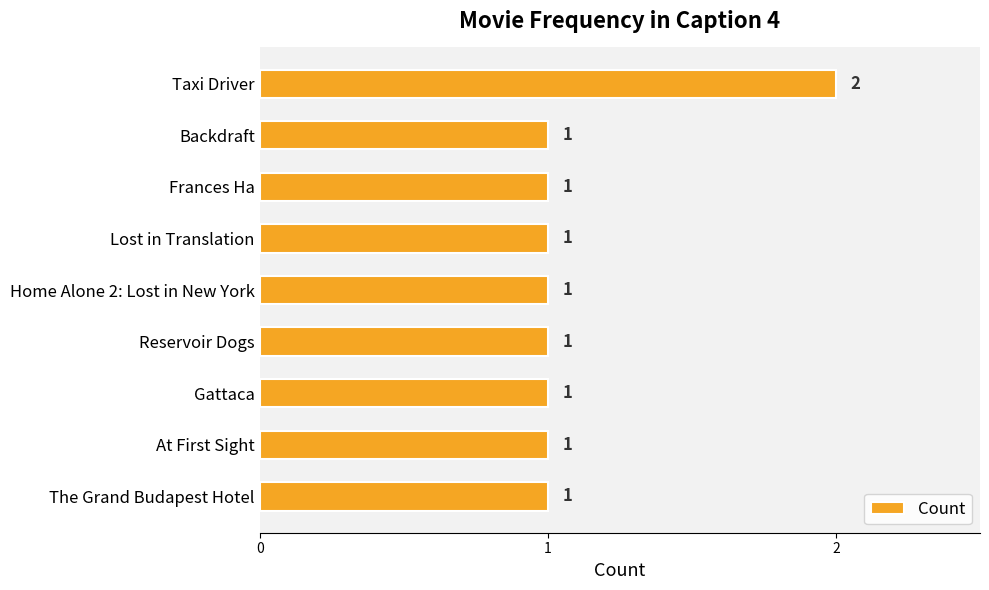

How many values are between 1 and 2?

9